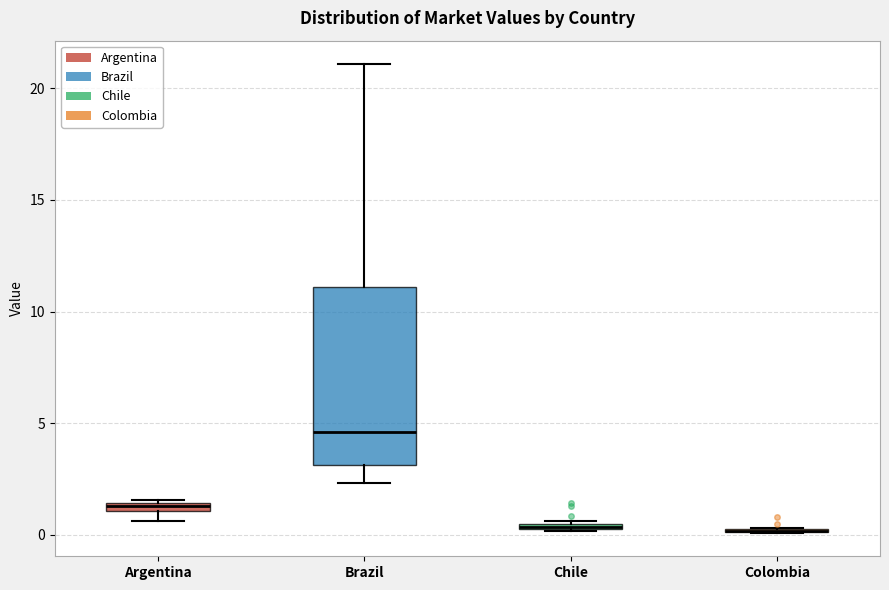

Which box is the tallest, from its lower edge to its upper edge?

Brazil